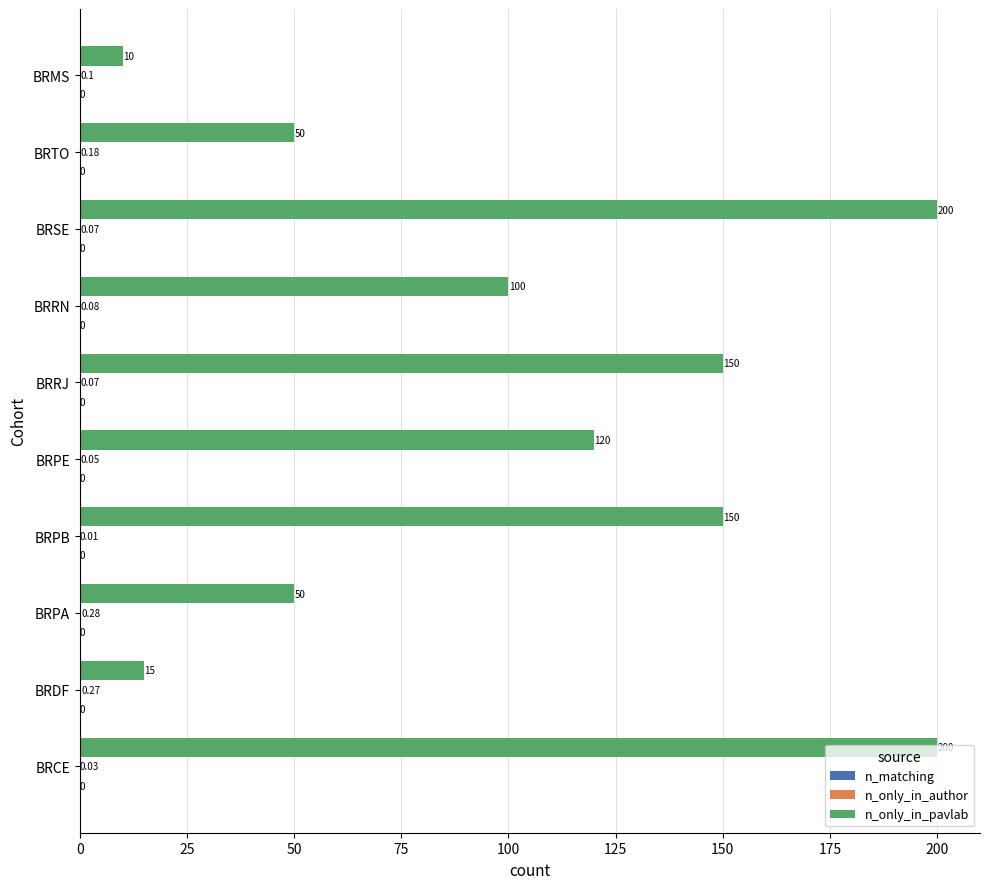

Between BRRJ and BRMS, which series saw the biggest shift?

n_only_in_pavlab